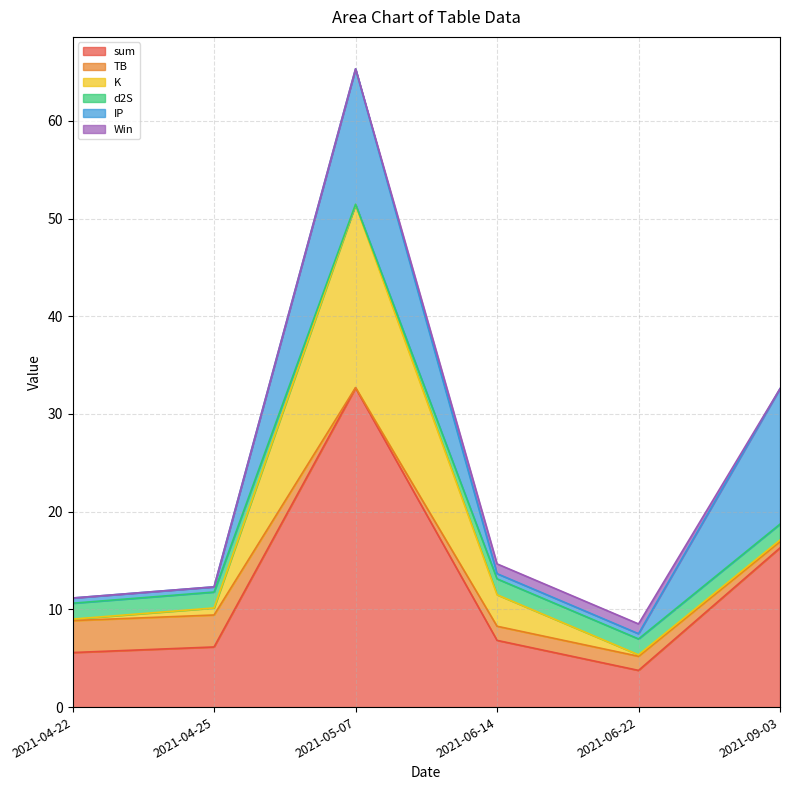

What is the sum of all TB values?

10.1